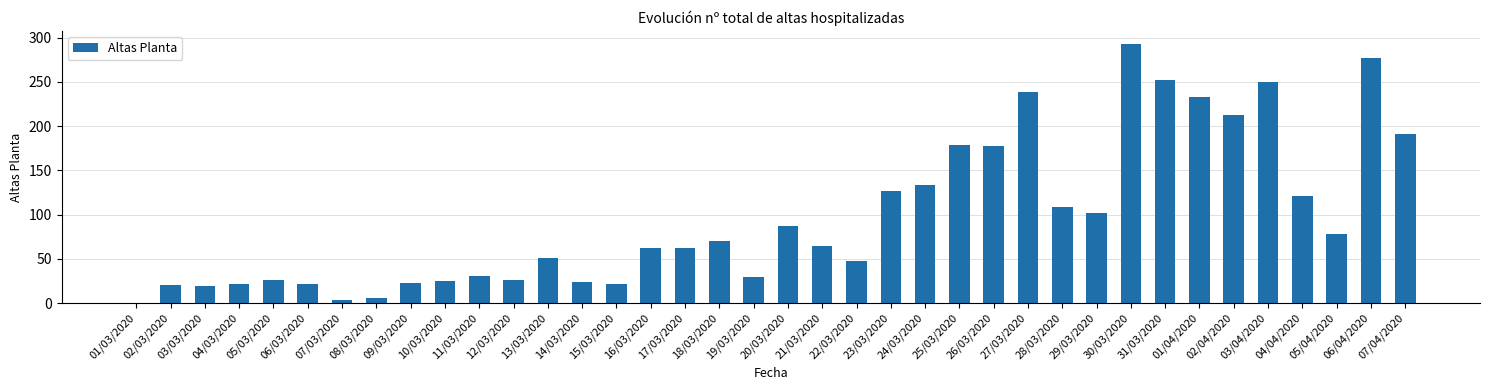

Are the bars horizontal?

No